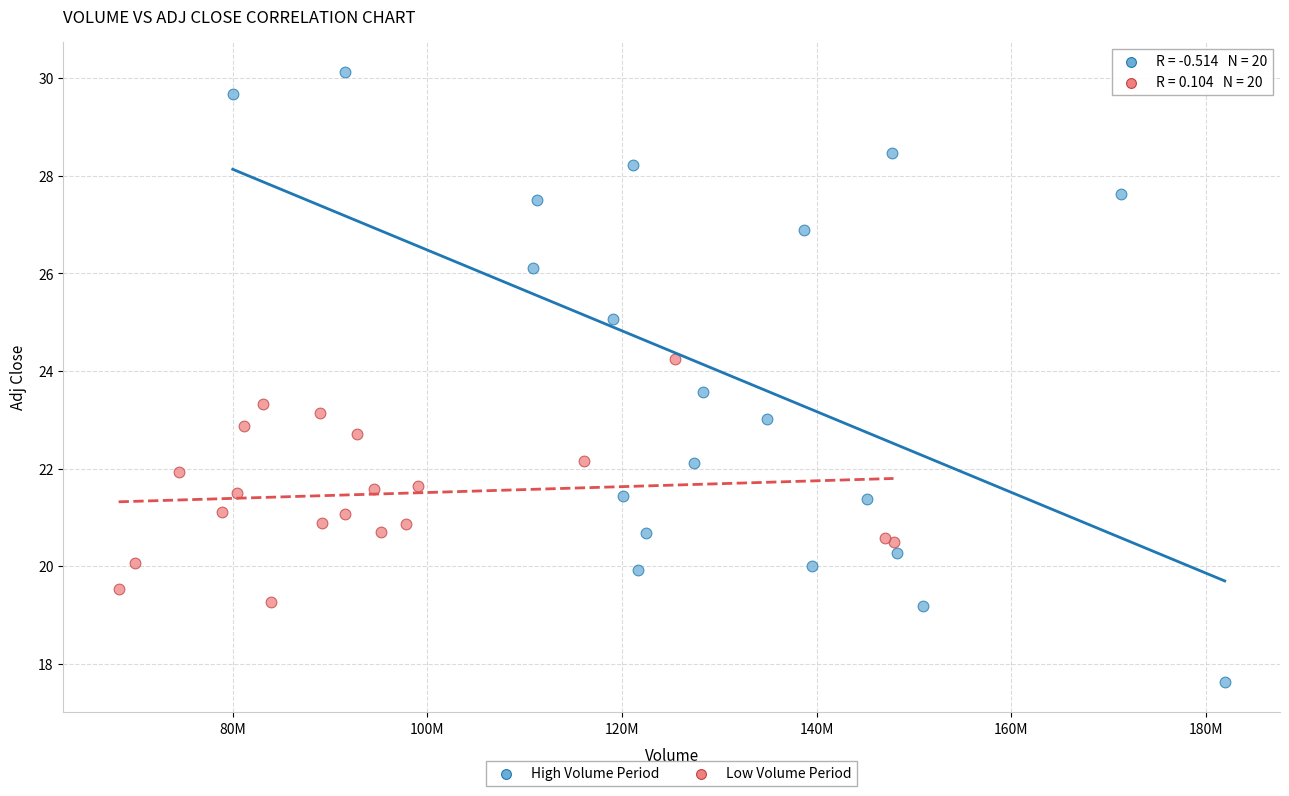

Which series reaches the minimum Y coordinate?

High Volume Period